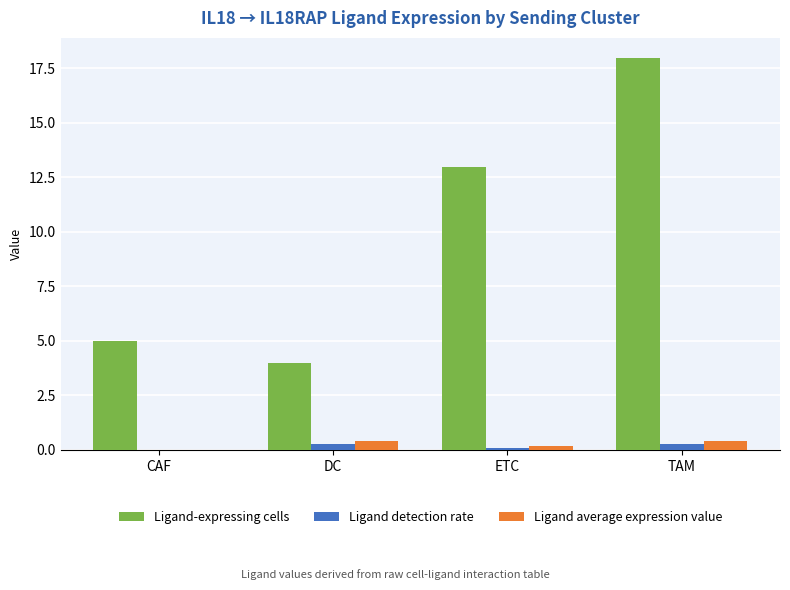

Does the chart contain stacked bars?

No